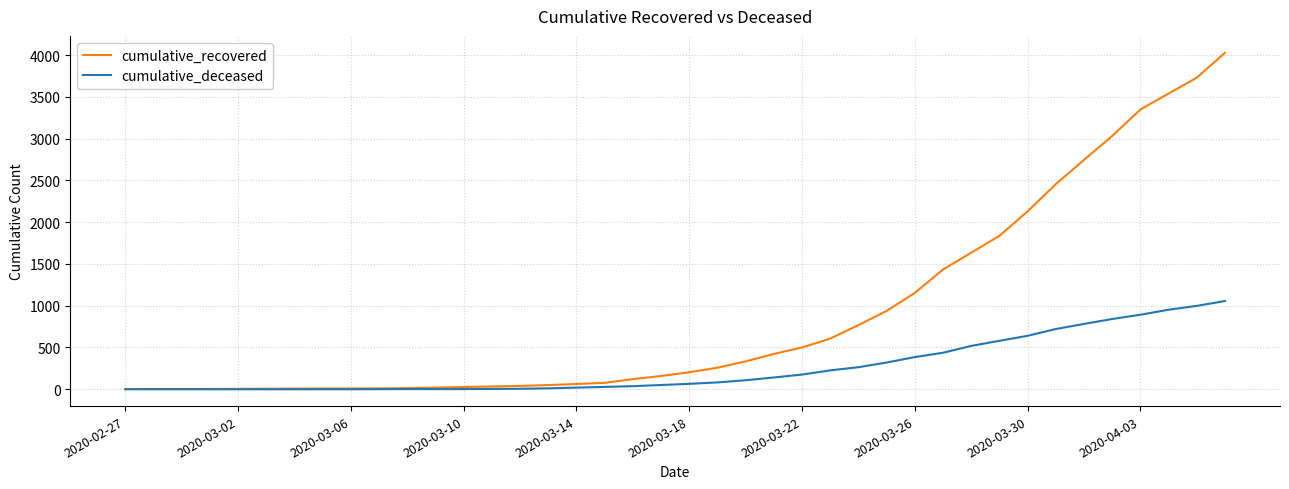

List the series in order of their overall mean, lowest first.

cumulative_deceased, cumulative_recovered